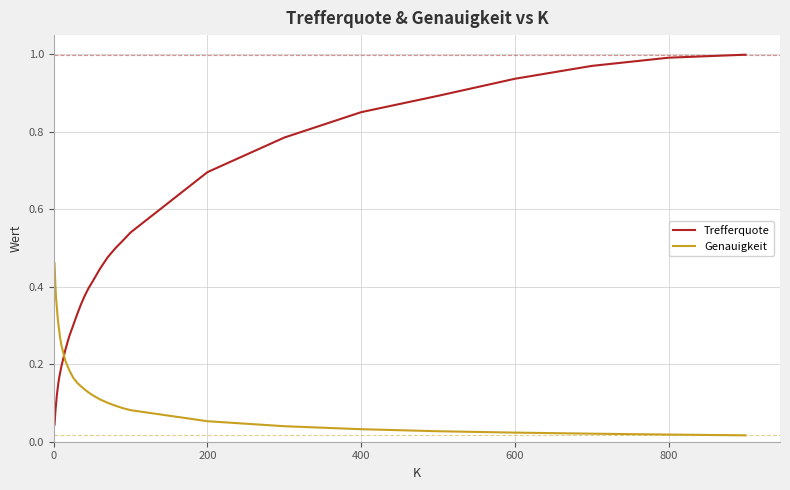

Which series has the widest spread of values?

Trefferquote